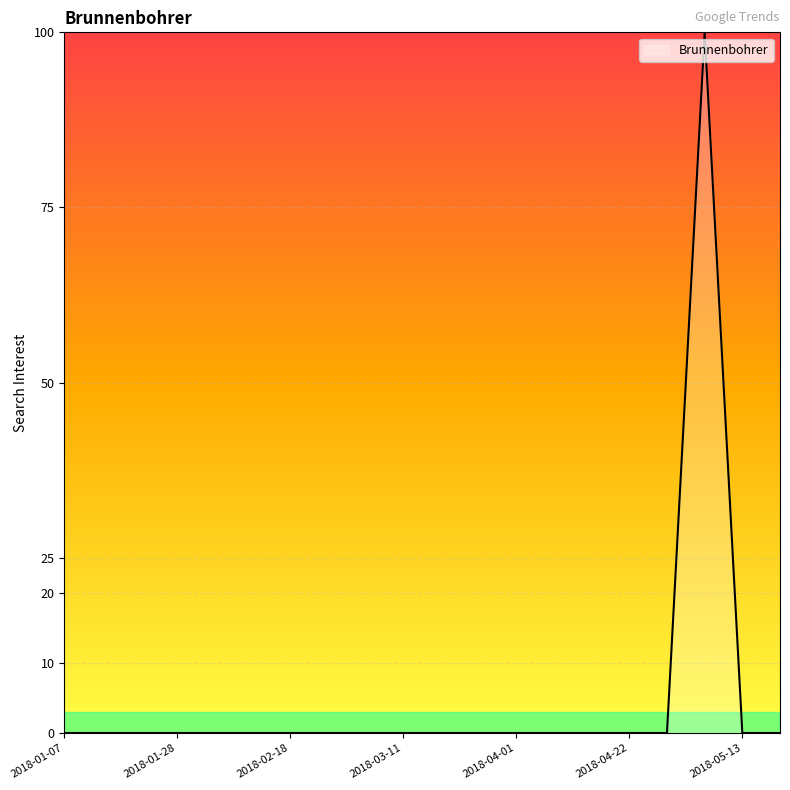

What is the maximum value shown in the chart?

100